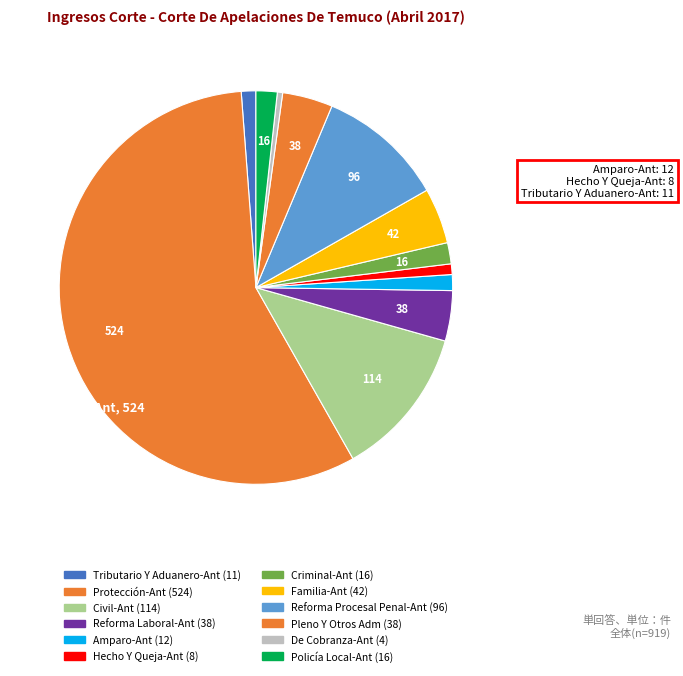

The Familia-Ant slice represents 12% of the pie. True or false?

False